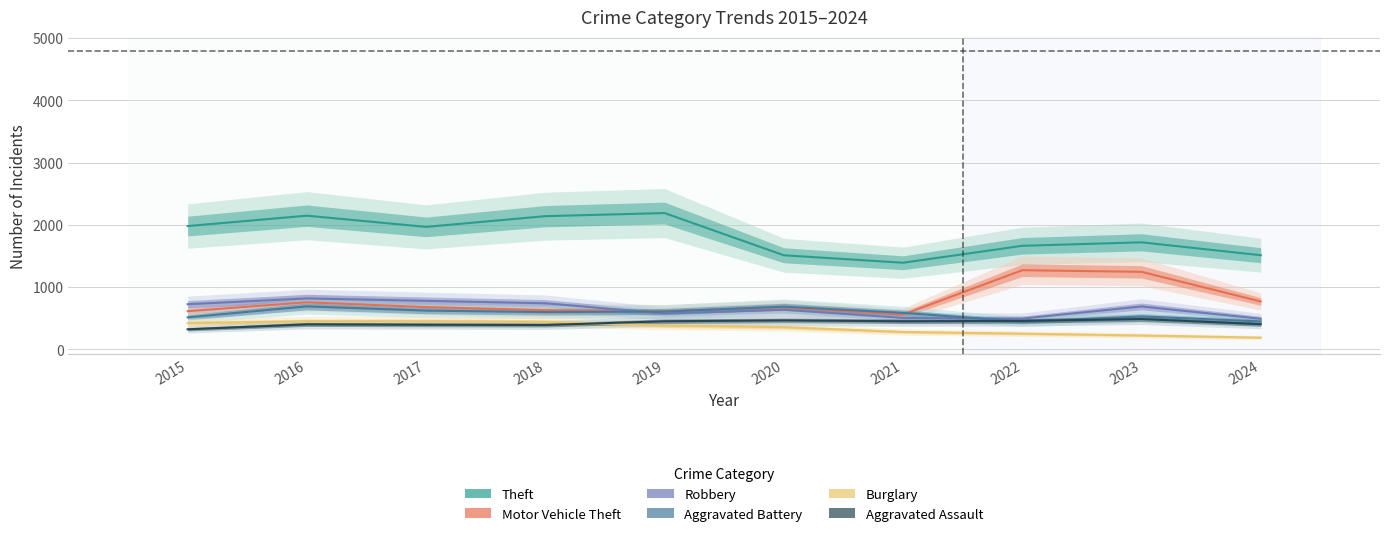

What is the difference between the maximum and minimum values in the Theft series?

798